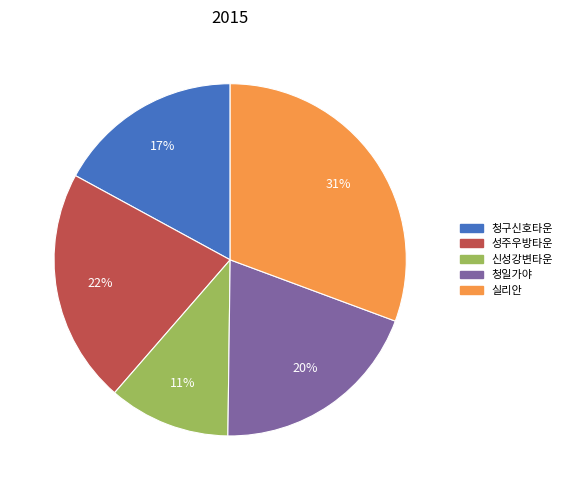

To the nearest percent, what is the combined percentage of 실리안 and 신성강변타운?

42%